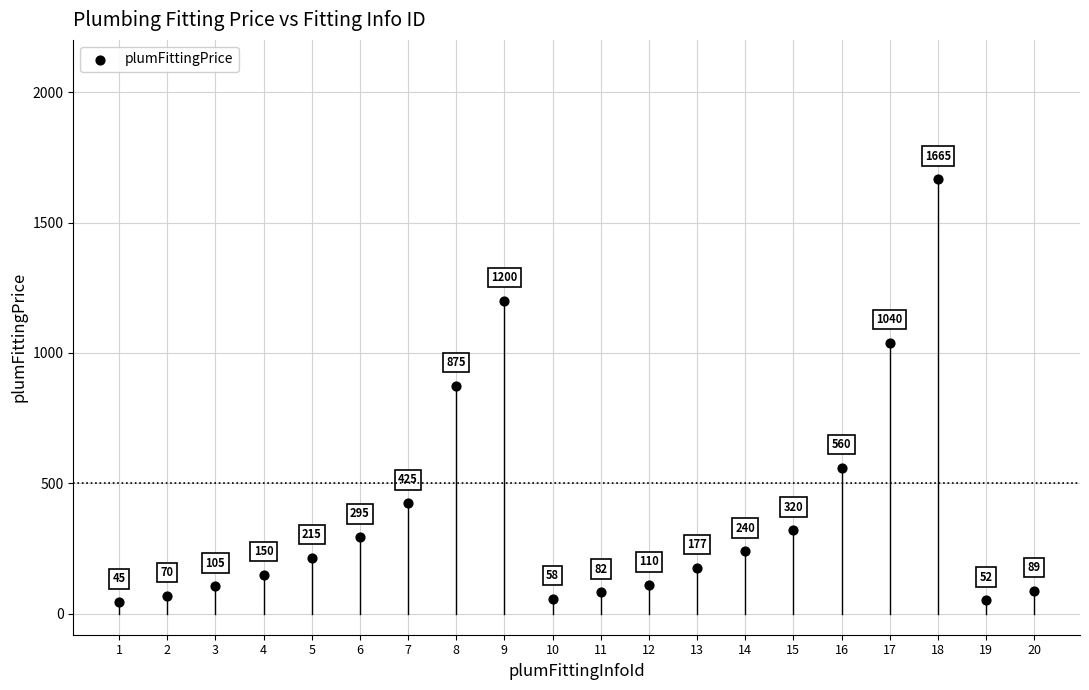

What is the range of Y values (max minus min)?

1620